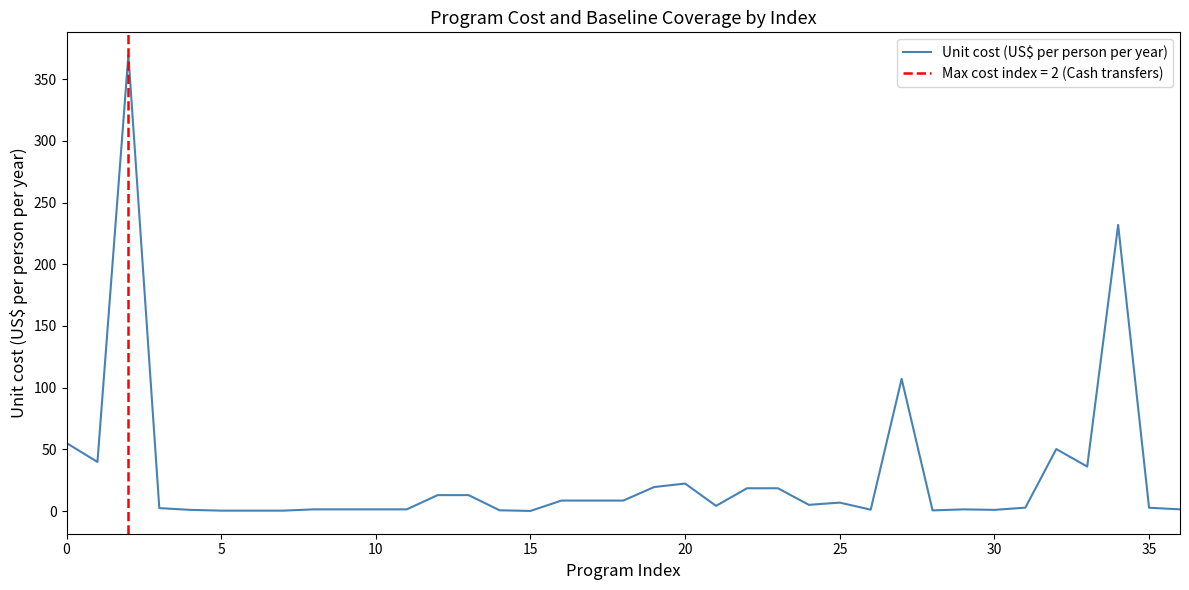

Which category has the lowest value across all series?

15